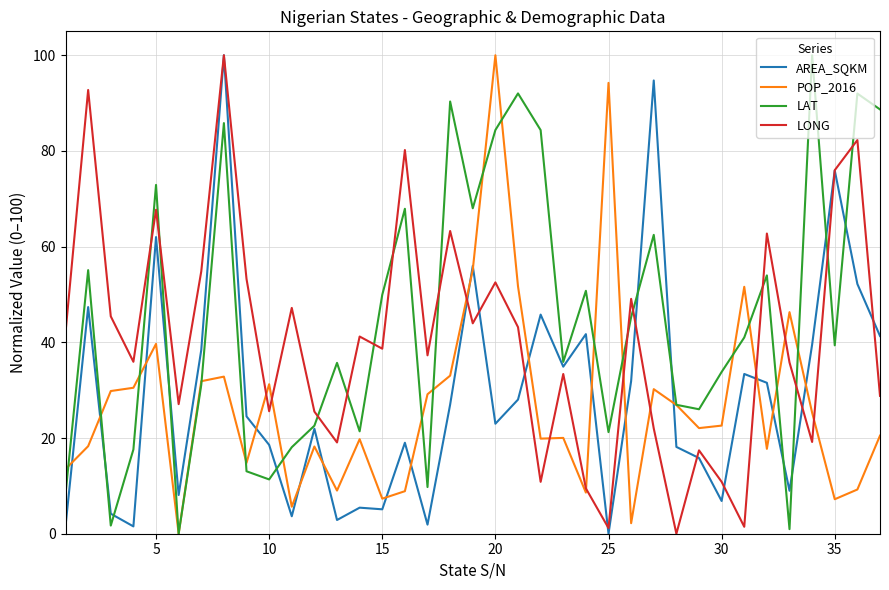

Which series has the largest total across all categories?

LAT